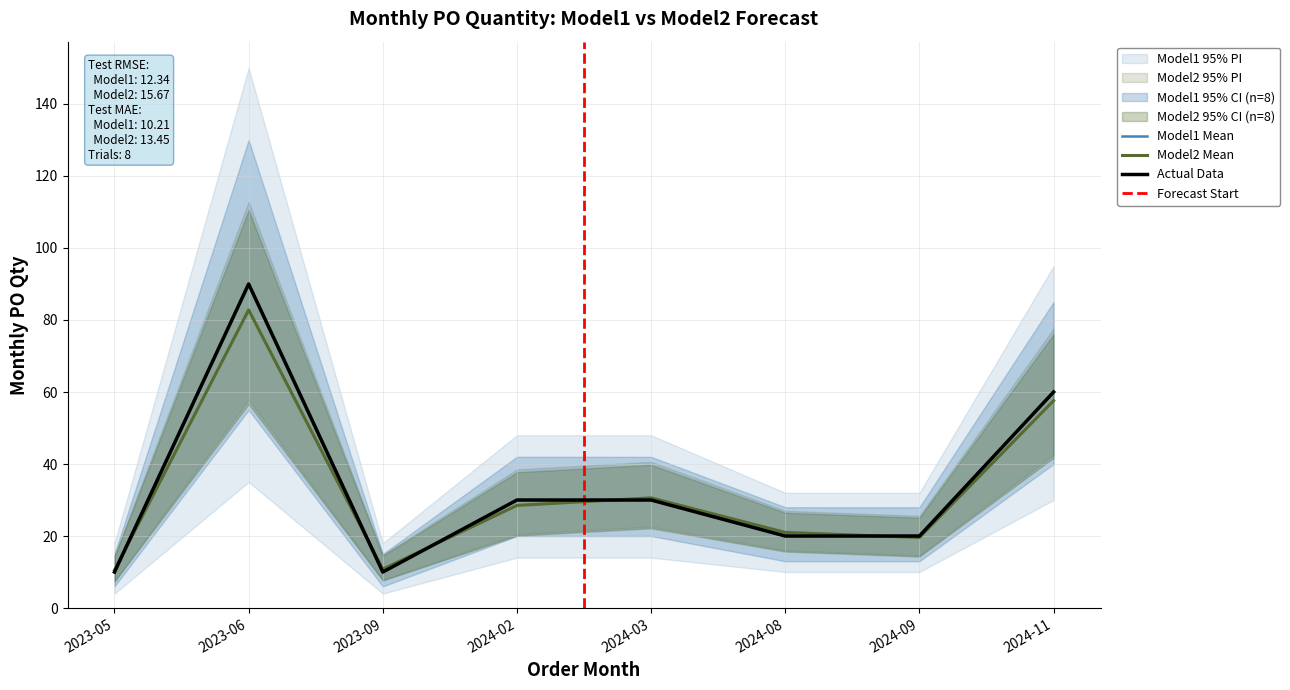

What is the change in value from 2023-06 to 2023-09?

-80